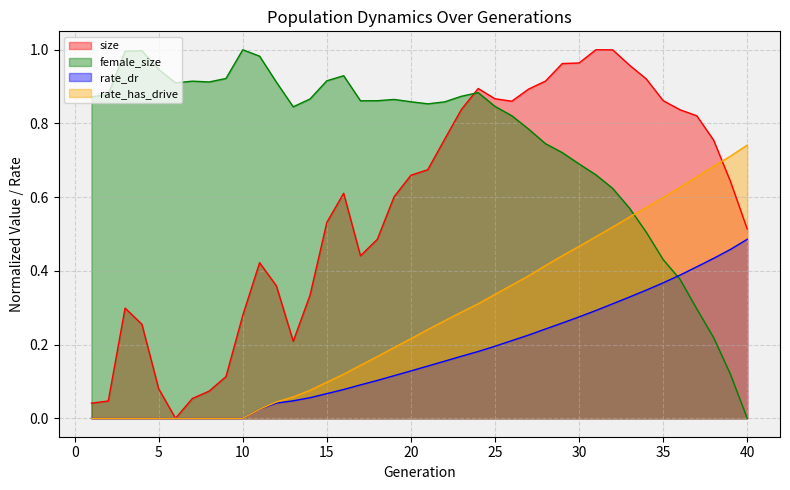

What is the spread (max minus min) of values at 1?

0.9